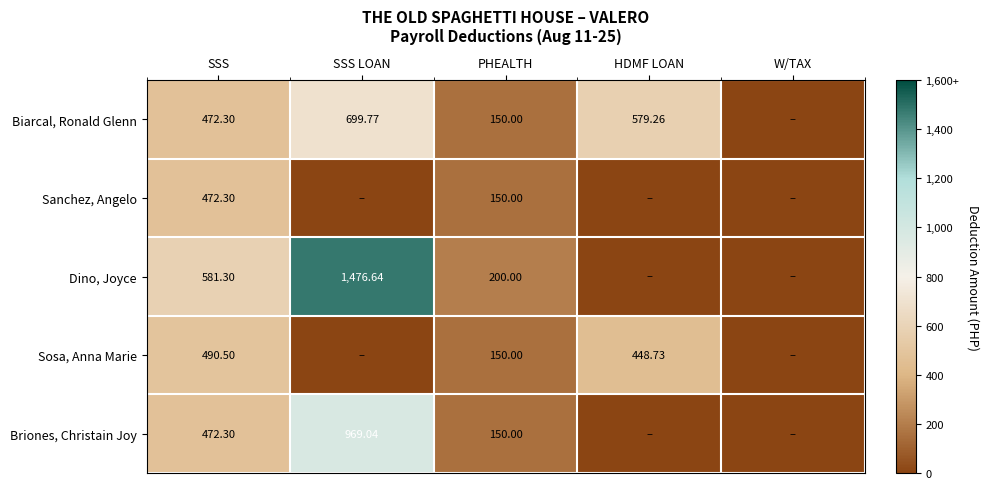

At which category is the sum across all series the highest?

SSS LOAN